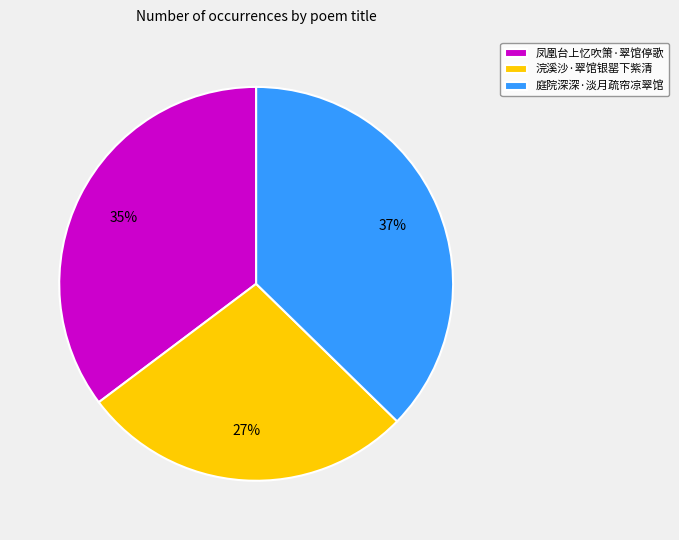

Which category has the smallest portion of the pie?

浣溪沙·翠馆银罂下紫清